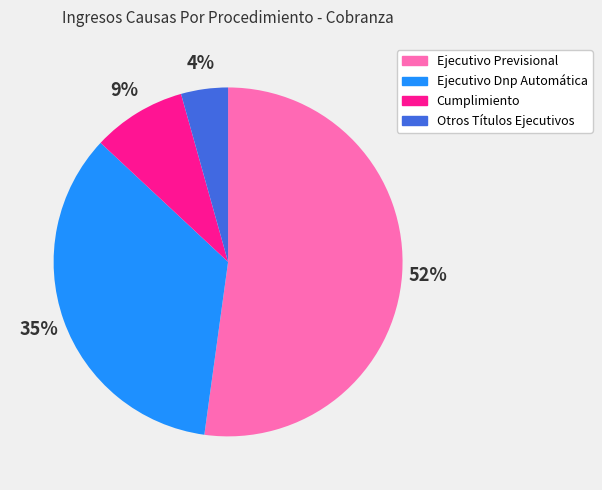

Is Ejecutivo Previsional the majority of the pie?

Yes